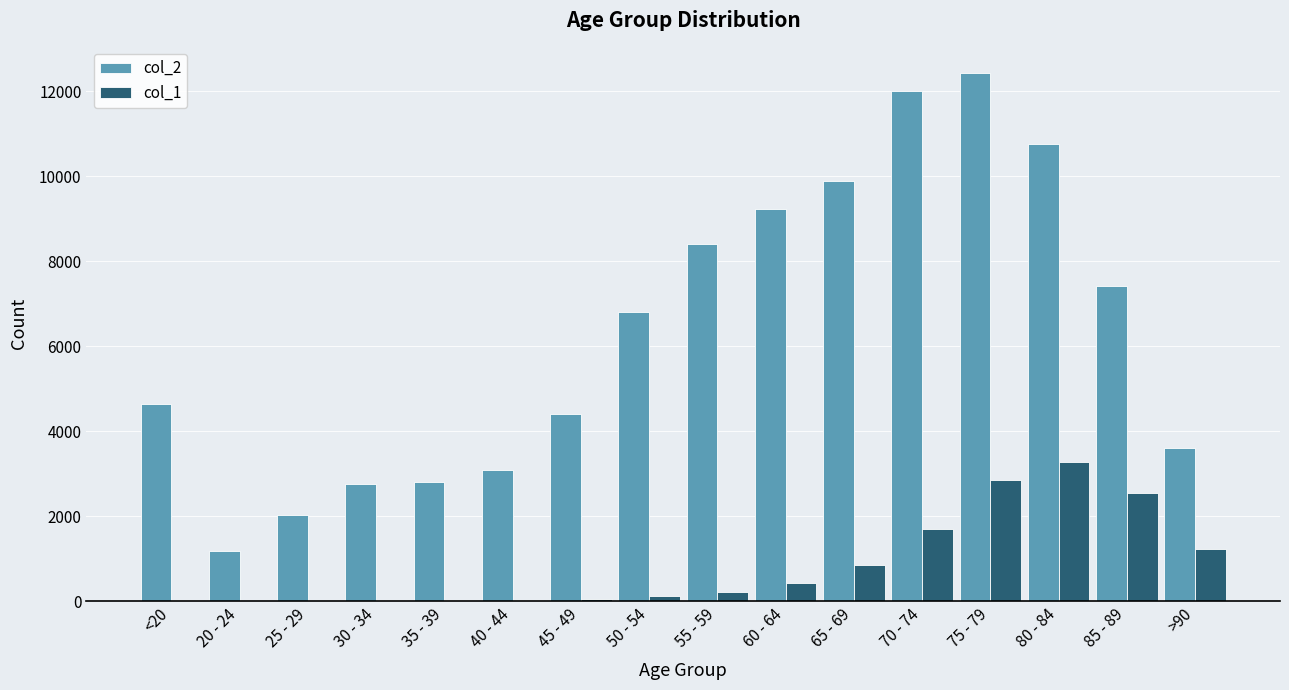

At which category does the chart reach its peak across all series?

75 - 79